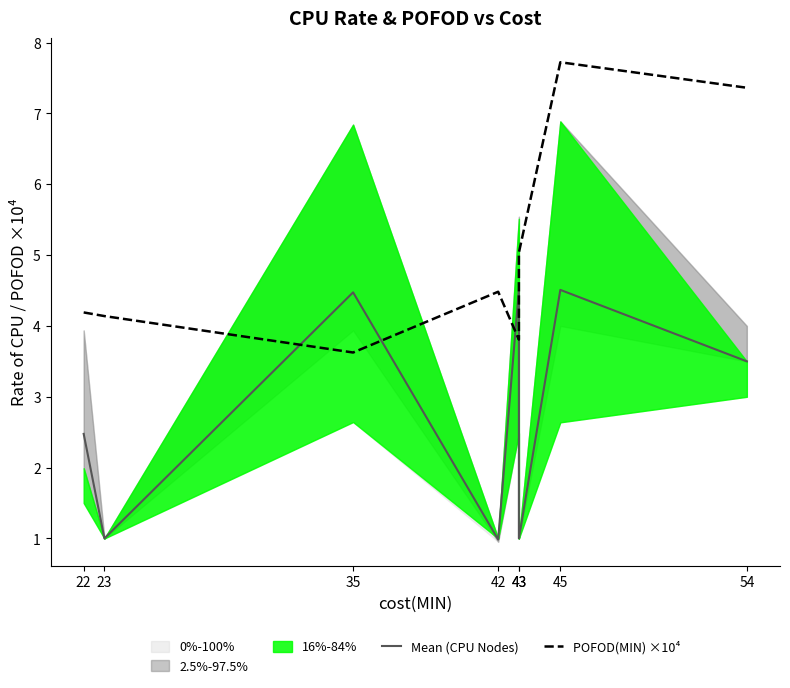

What is the spread (max minus min) of values at 22?

1.7